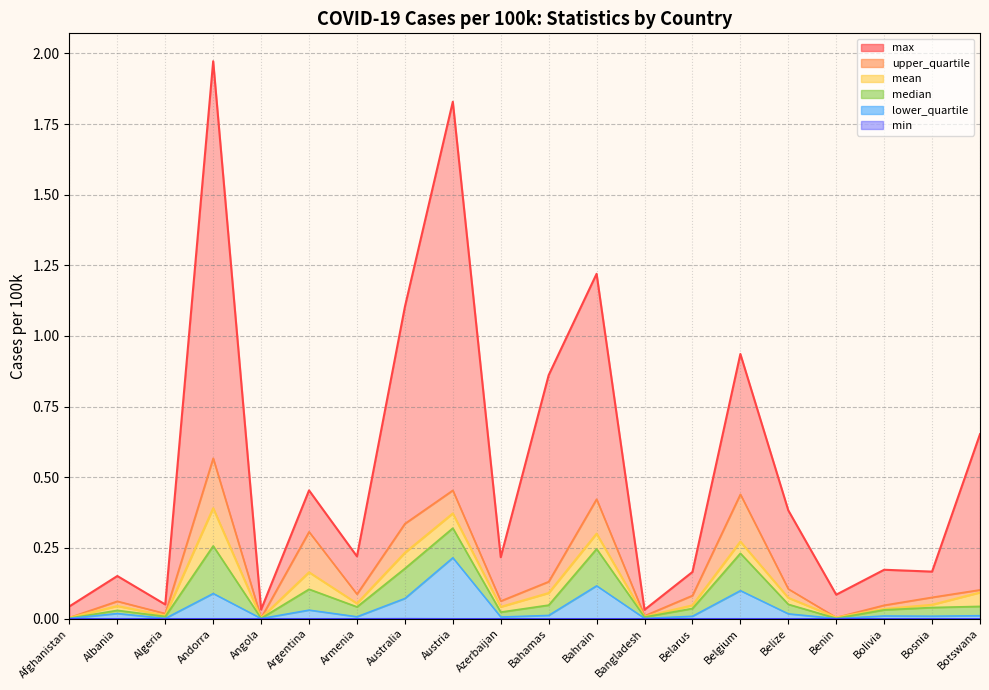

Which category has the highest value in the max series?

Andorra